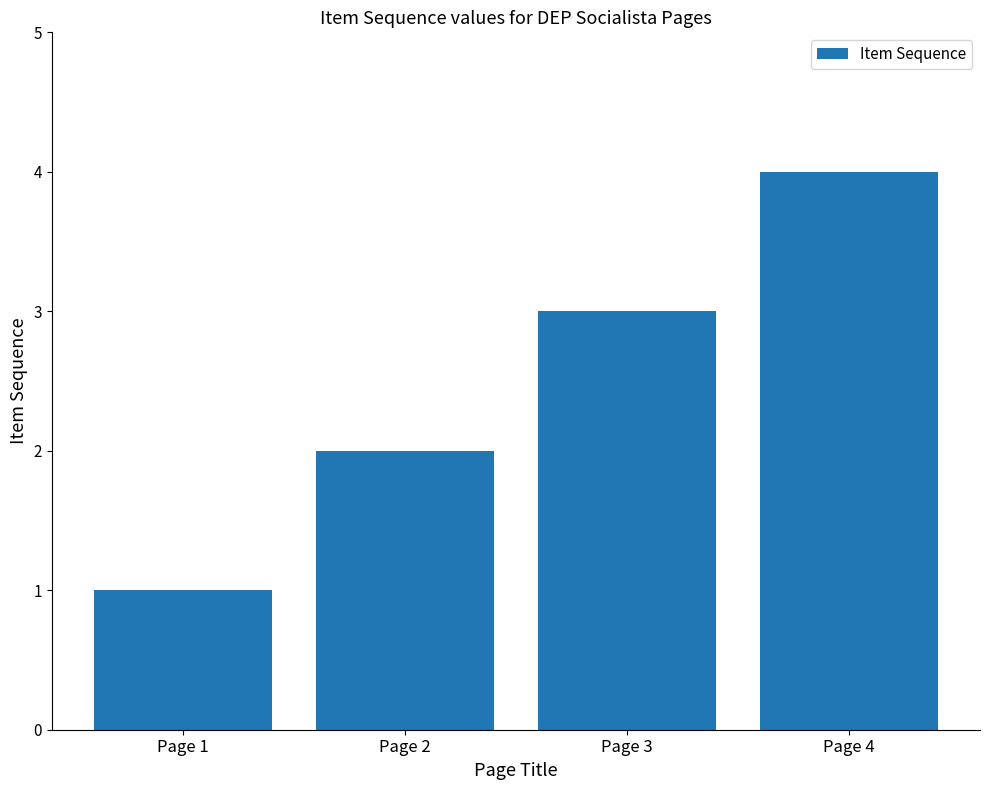

What is the sum of all values?

10